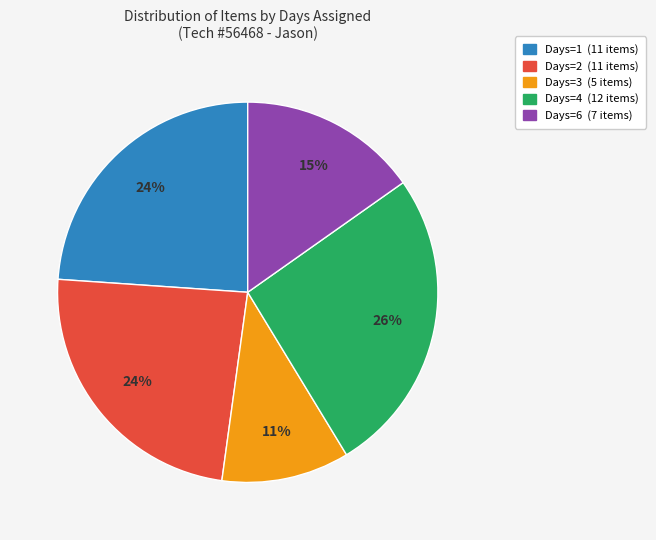

What percentage is the Days=3 slice, to the nearest percent?

11%